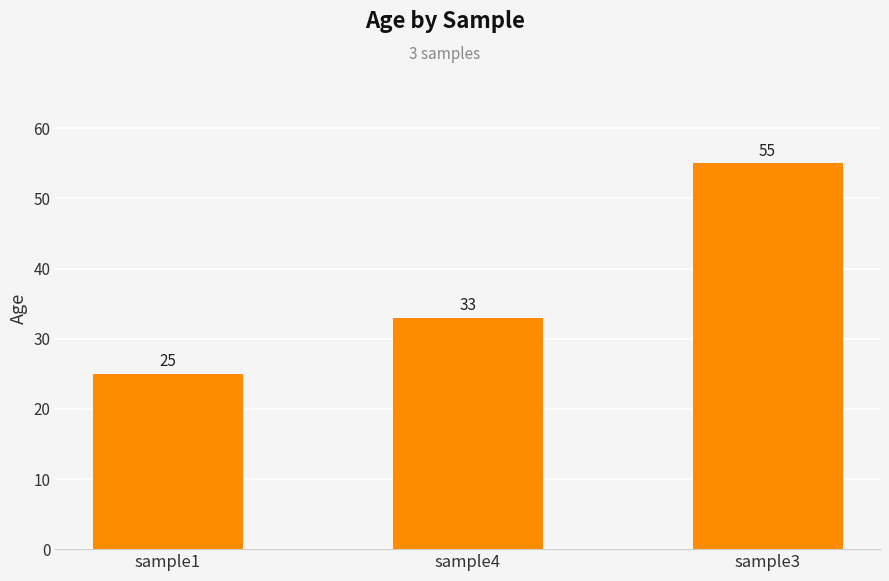

Rank the categories by value from highest to lowest.

sample3, sample4, sample1